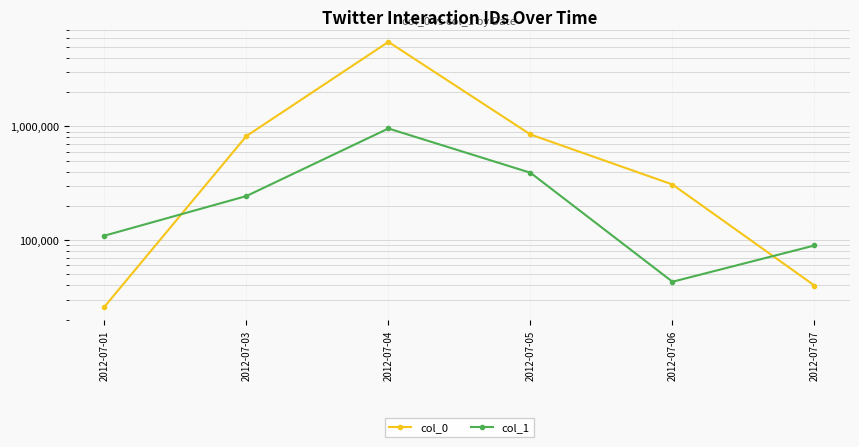

Reading left to right, what are all the values shown in this chart?

col_0: 25907	822606	5542770	850219	308693	39885
col_1: 109494	244294	959518	391664	43086	89814